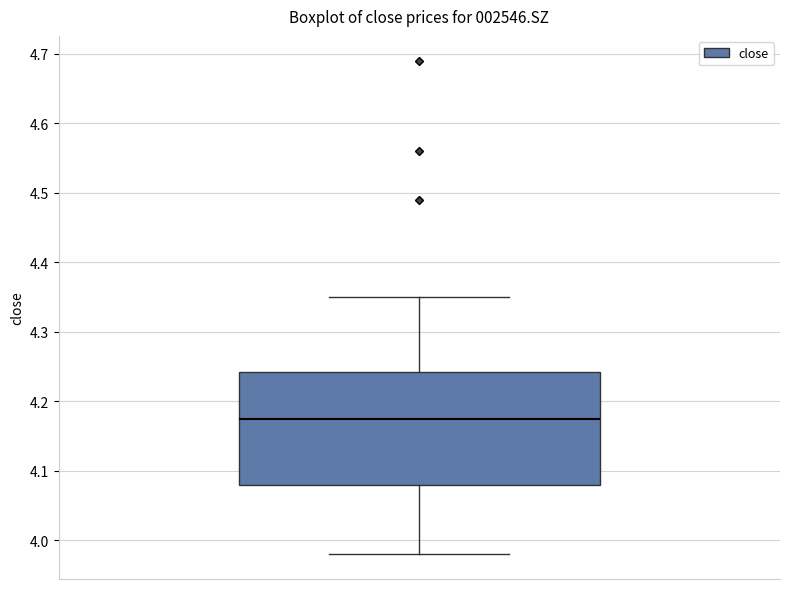

Read this box plot against the y-axis: the position of the median line, the range covered by the box, and the ends of both whiskers. The values are not printed on the chart, so give them approximately, as read against the axis.

median 4.18, box 4.08 to 4.24, whiskers 3.98 to 4.35